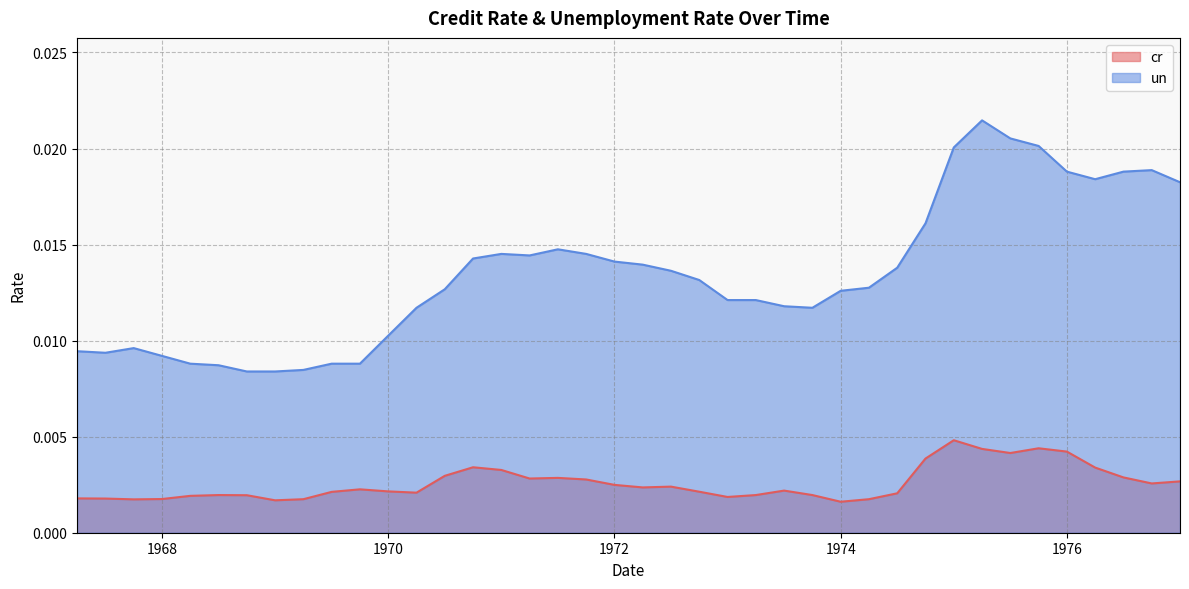

What position from the left is 1969.75?

11